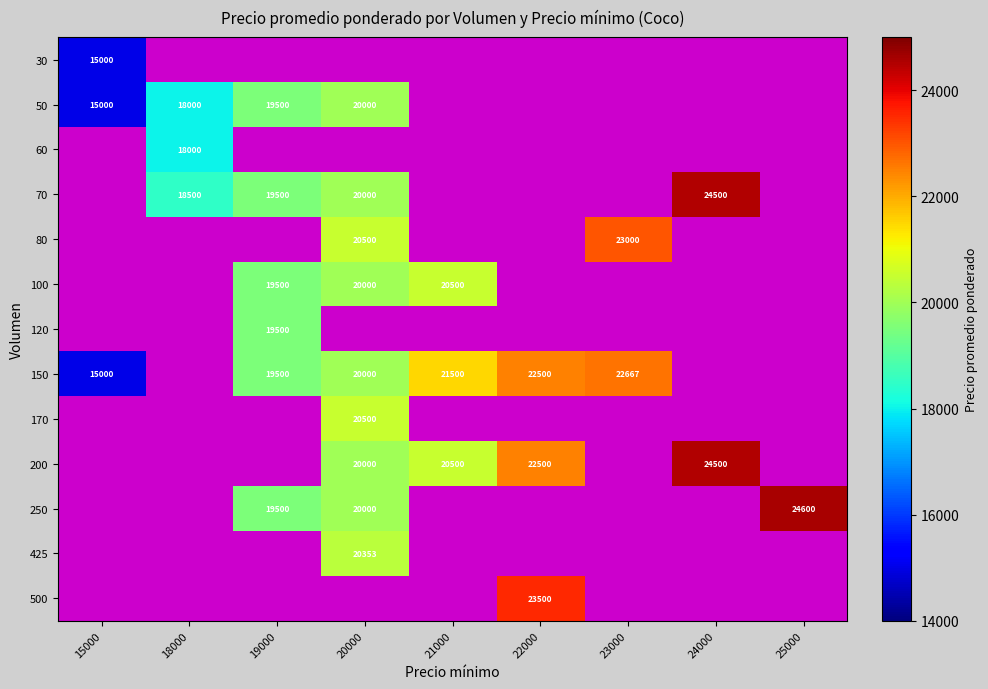

The value of 100 at 20000 is 20000. True or false?

True